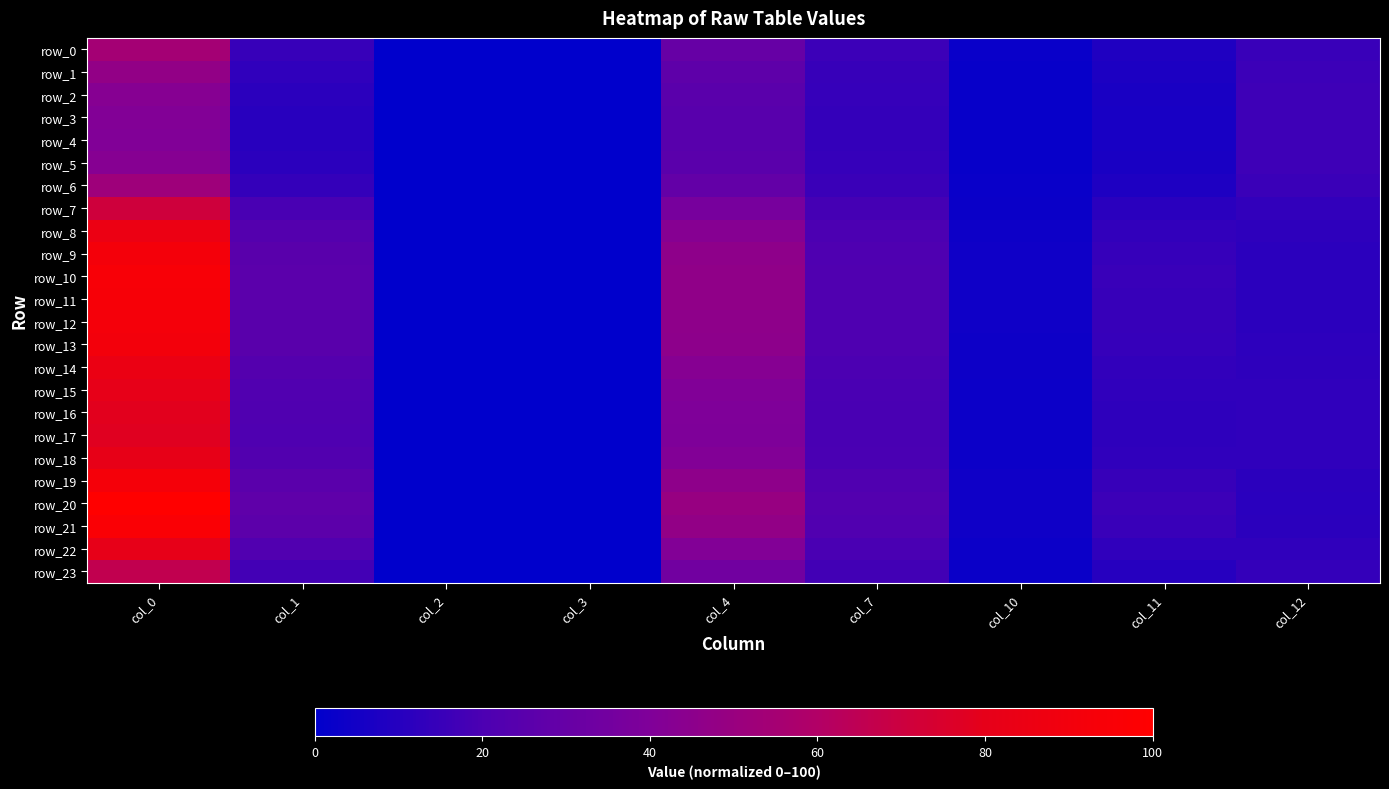

At which category is the sum across all series the highest?

col_0